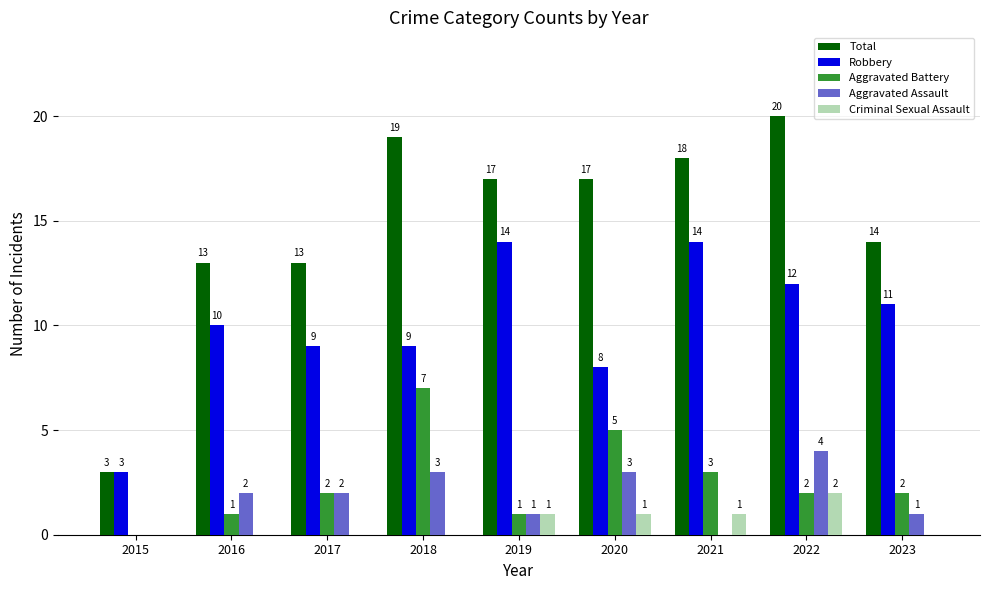

What is the greatest value displayed?

20